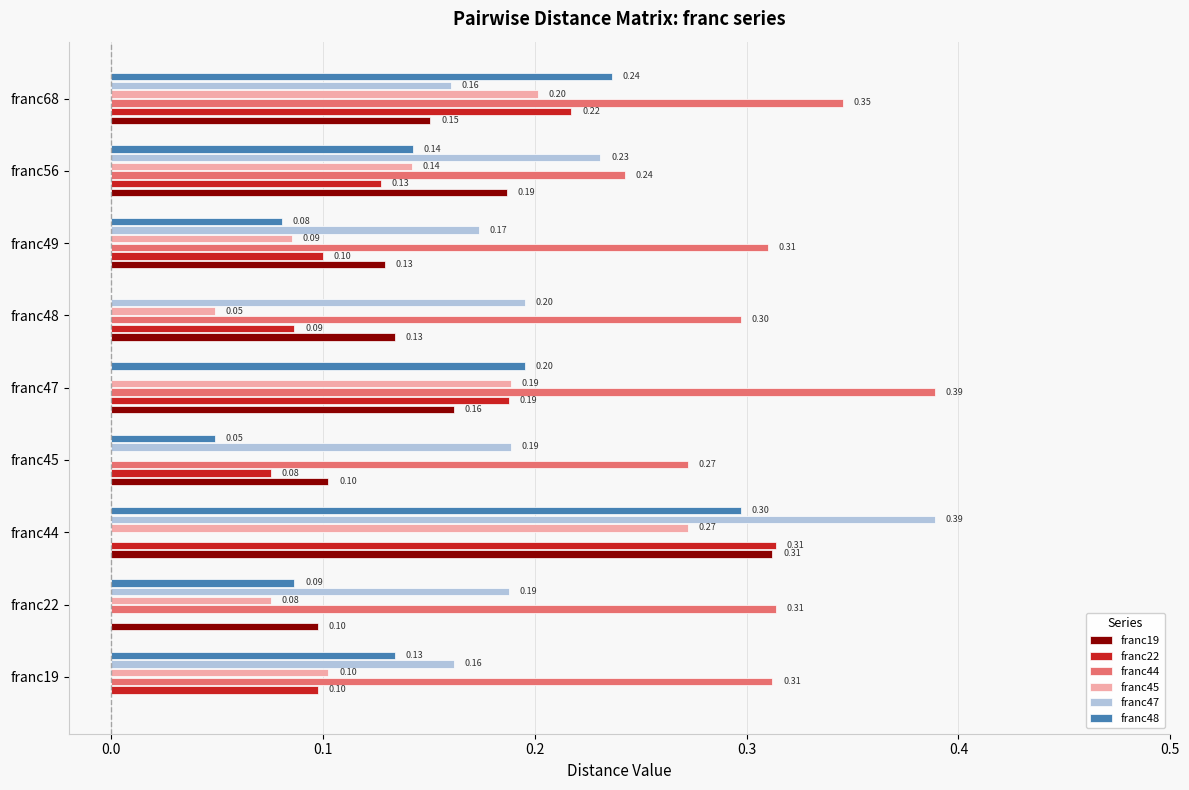

Which series has the largest total across all categories?

franc44